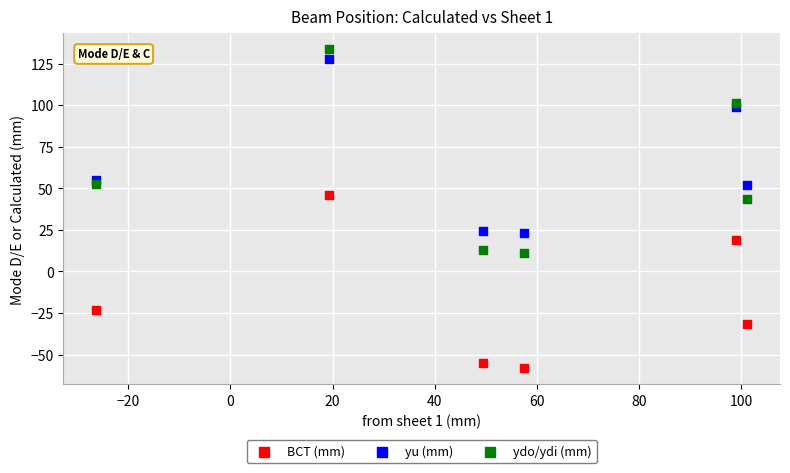

What are all the series names shown in the legend?

BCT (mm), yu (mm), ydo/ydi (mm)